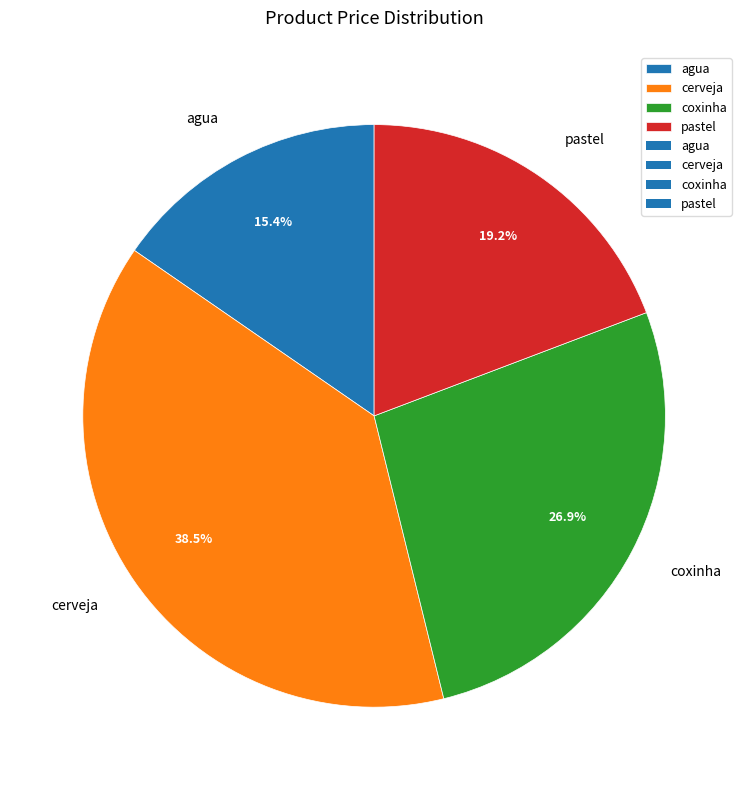

The agua slice represents 7% of the pie. True or false?

False